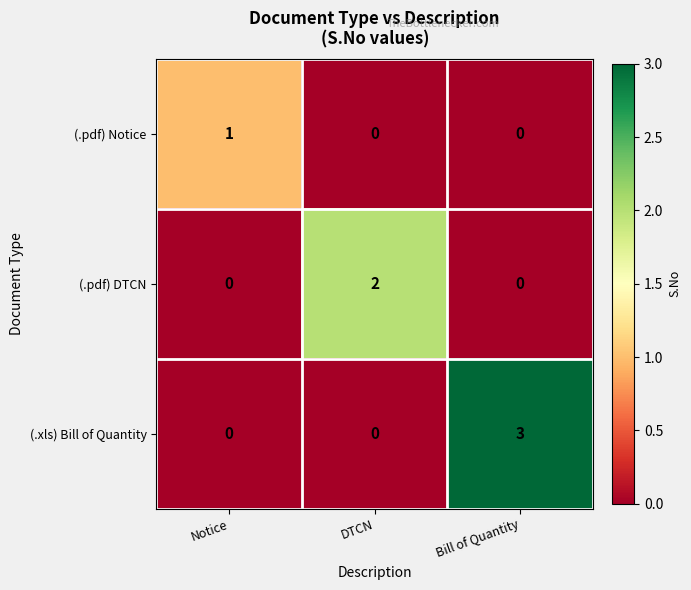

List the series in order of their peak value, highest first.

(.xls) Bill of Quantity, (.pdf) DTCN, (.pdf) Notice